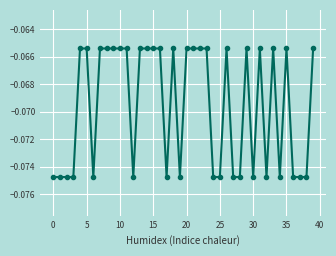

What is the sum of all values?

-2.8